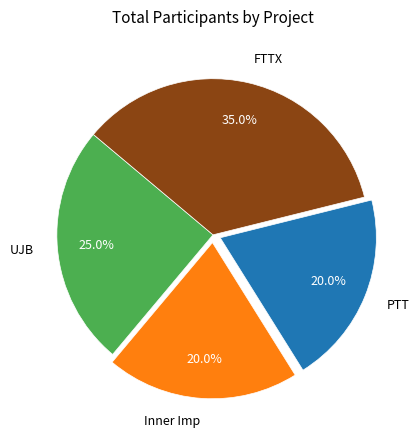

Combined, do Inner Imp and UJB account for over 50%?

No